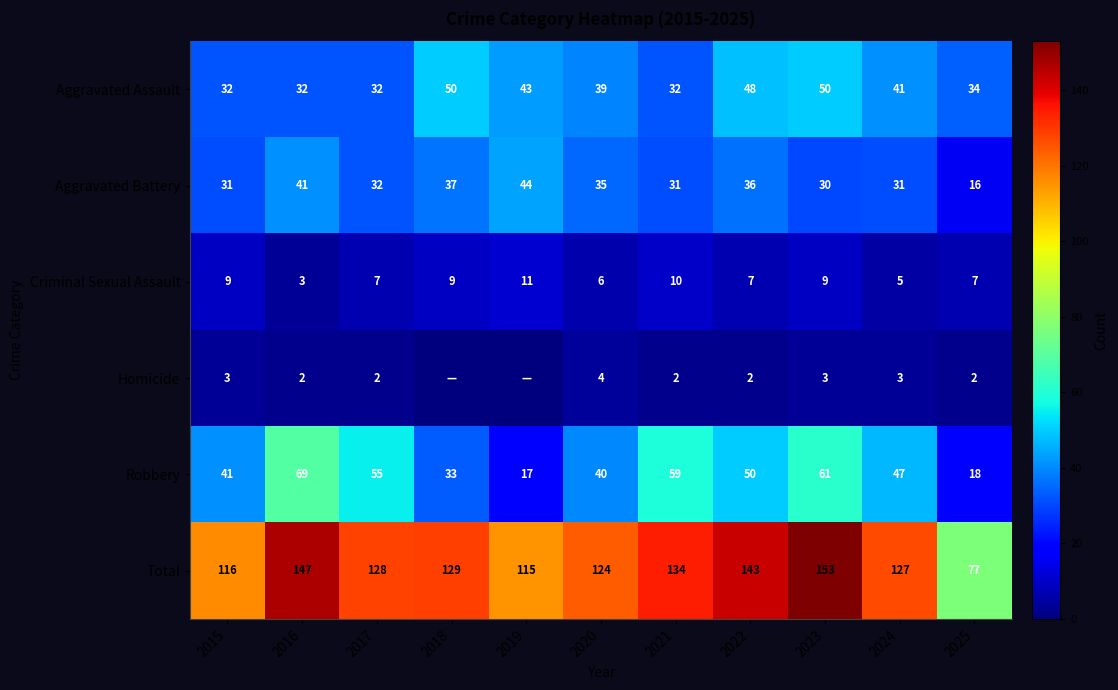

Between 2021 and 2020, which is larger?

2020